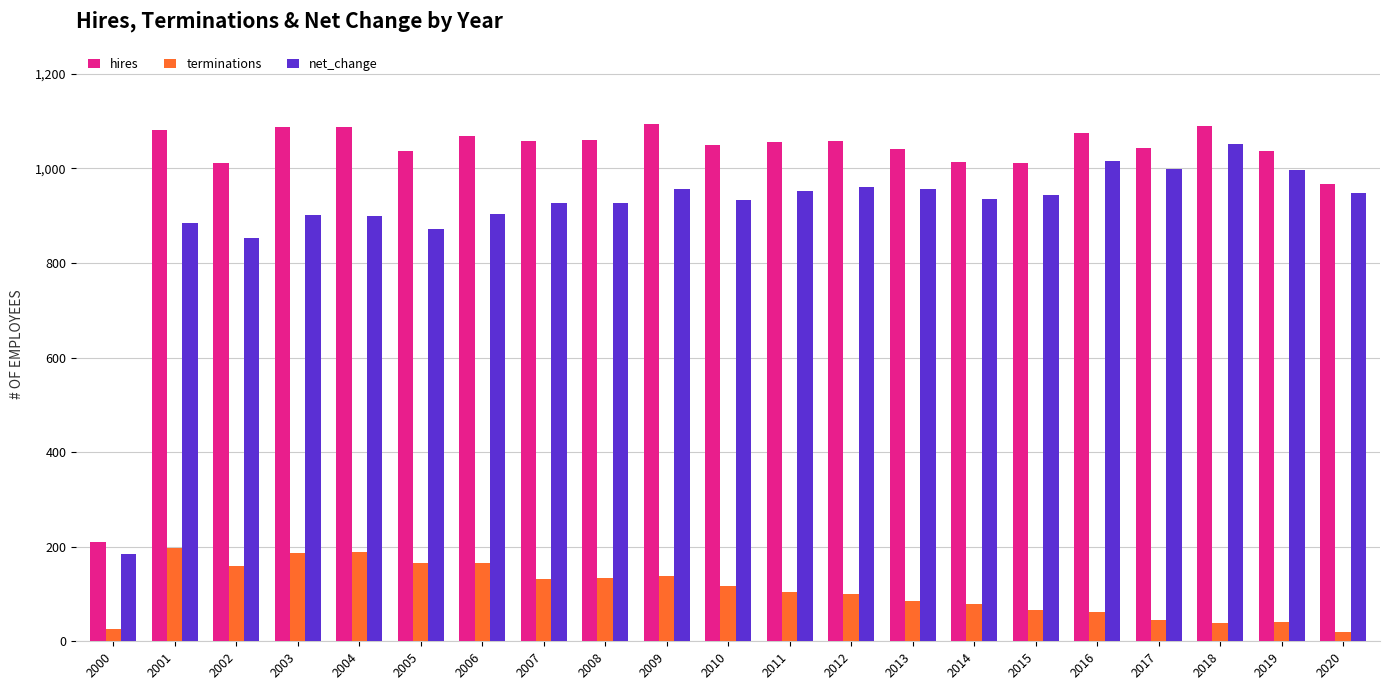

The hires series shows 643 at 2009. True or false?

False